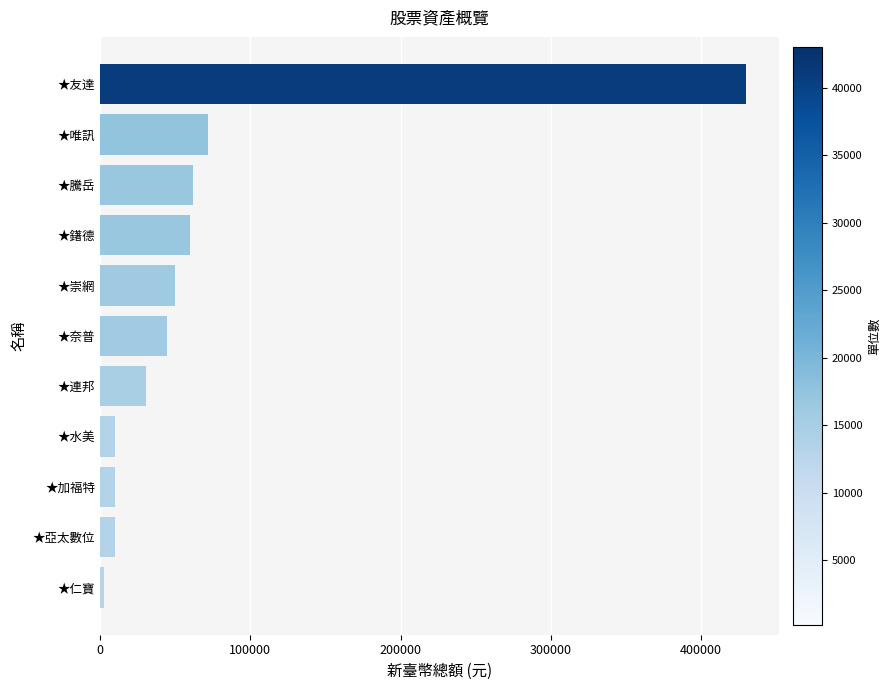

Between ★奈普 and ★連邦, which is larger?

★奈普